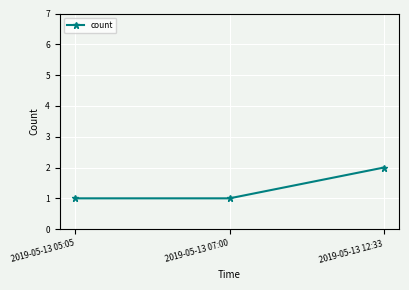

What is the greatest value displayed?

2